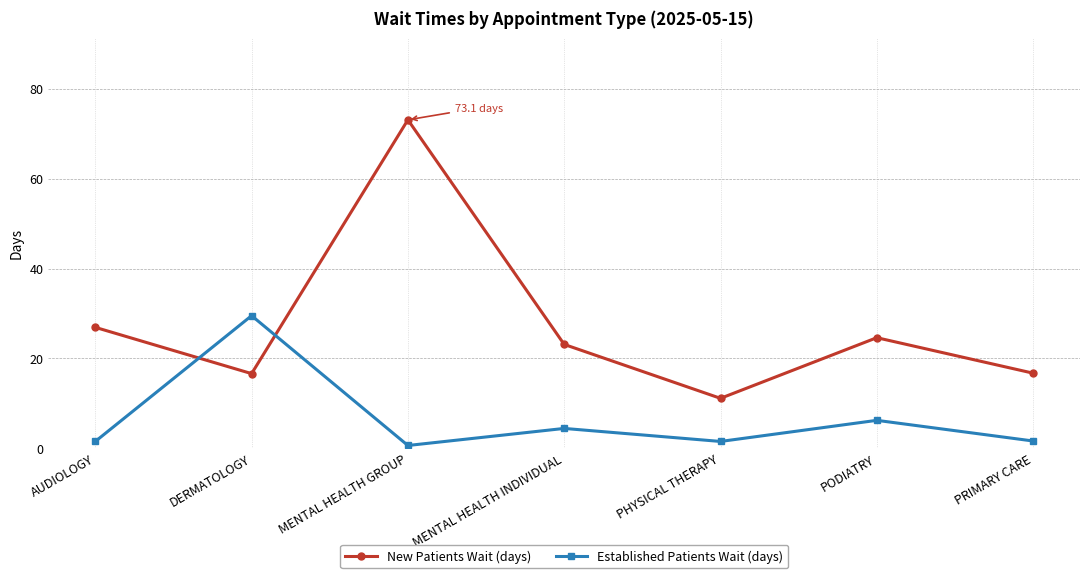

What is the label of the 4th point from the right?

MENTAL HEALTH INDIVIDUAL